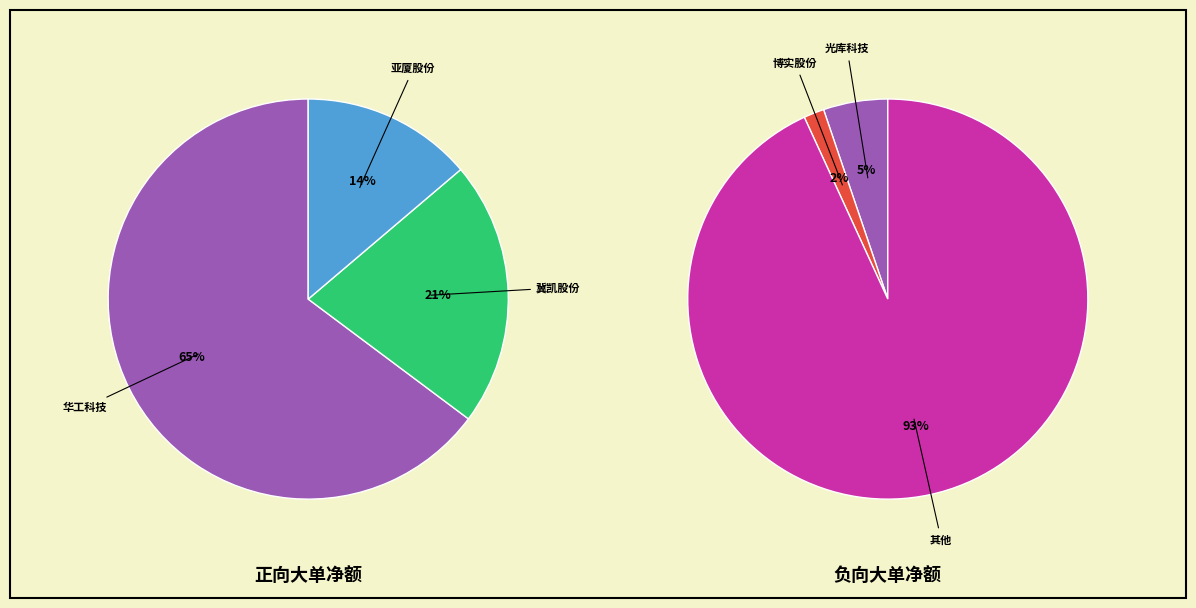

Which slice represents more than half of the pie?

华工科技